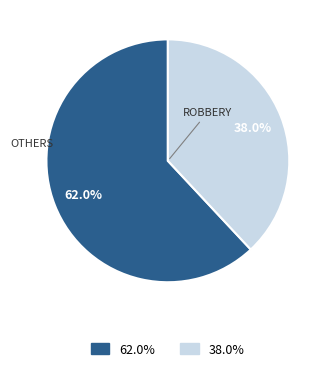

How many segments does this pie chart have?

2